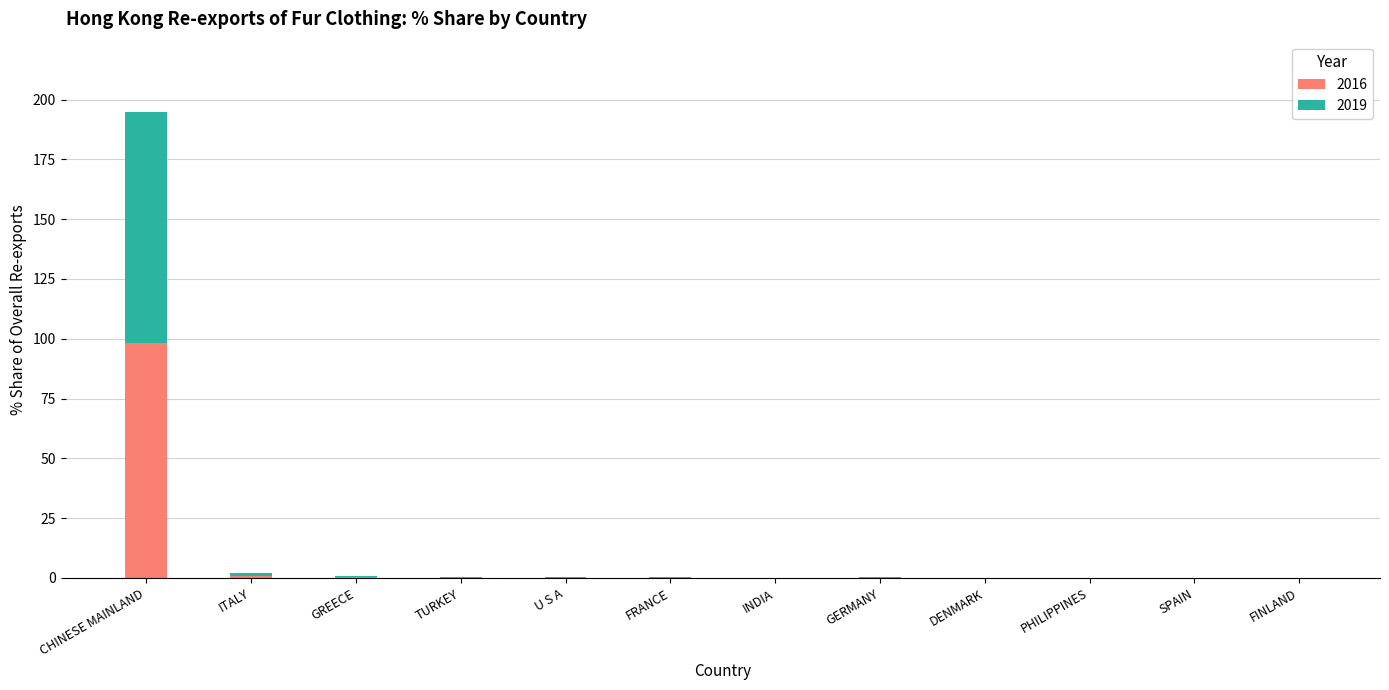

At which category is the sum across all series the highest?

CHINESE MAINLAND